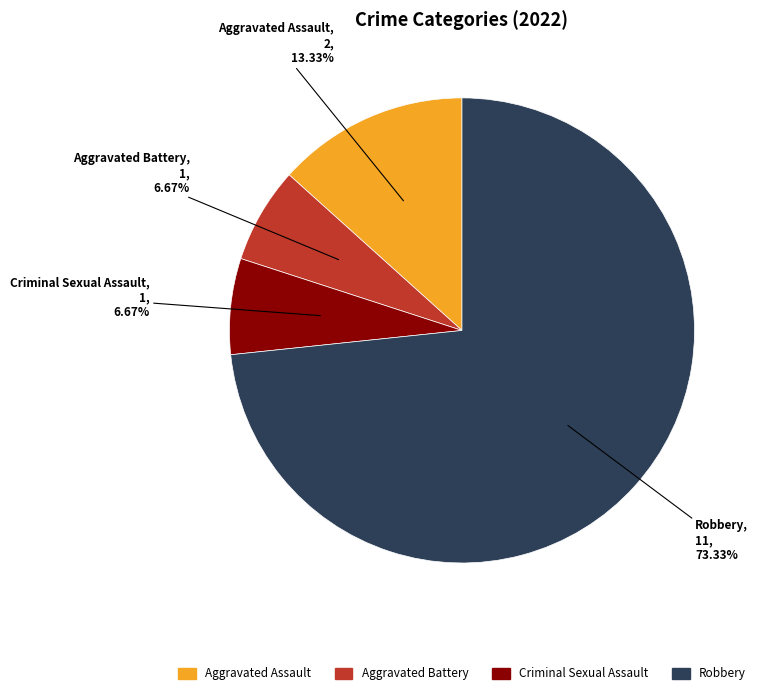

To the nearest percent, what is the difference between the Aggravated Assault and Aggravated Battery slice percentages?

7%